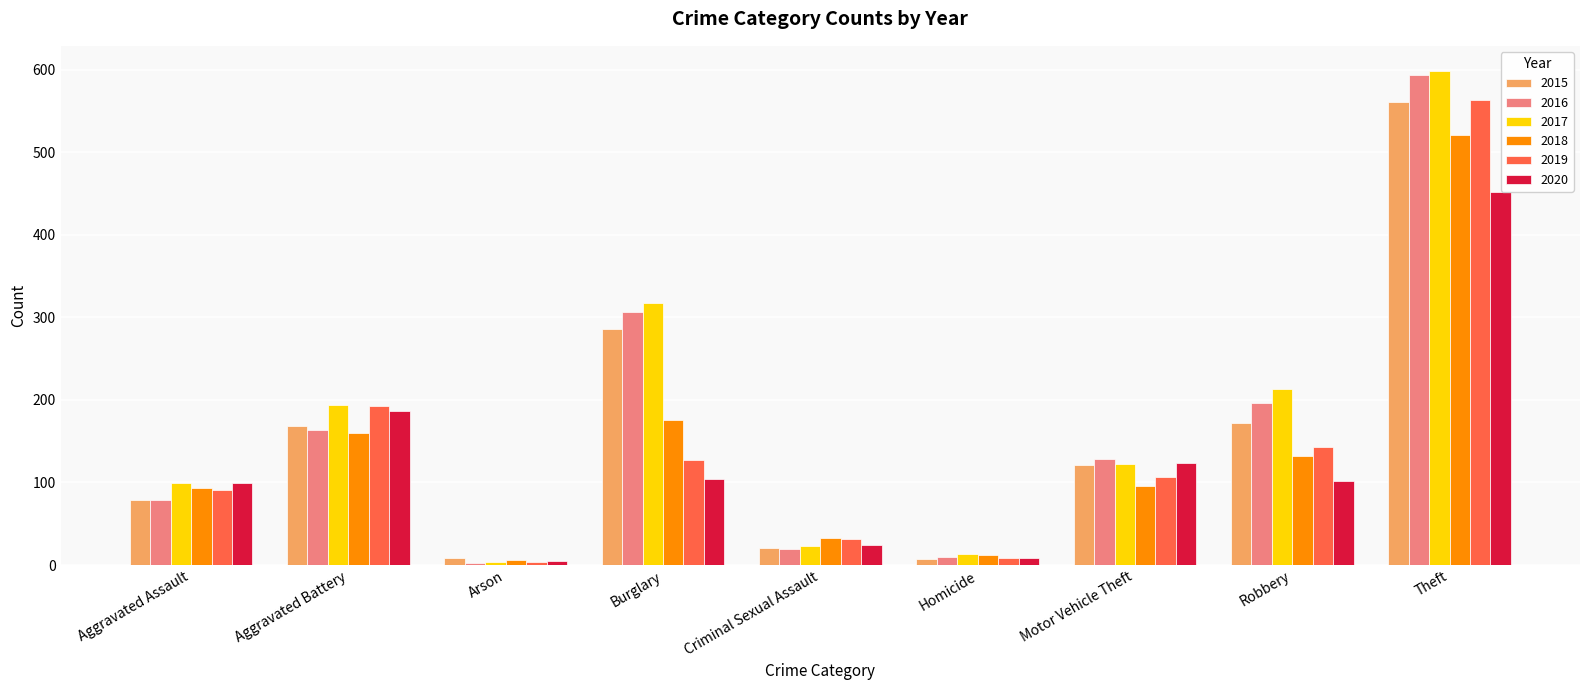

The value of 2019 at Burglary is 179. True or false?

False